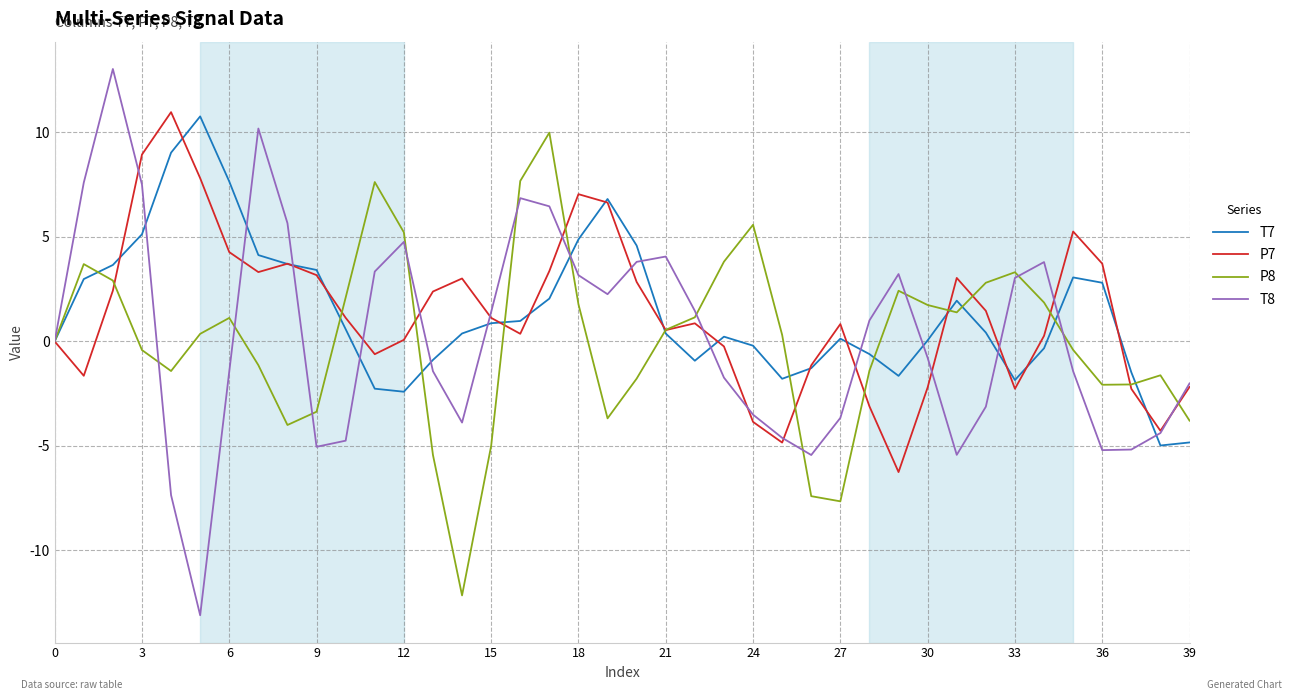

Which series has the largest range (max minus min)?

T8